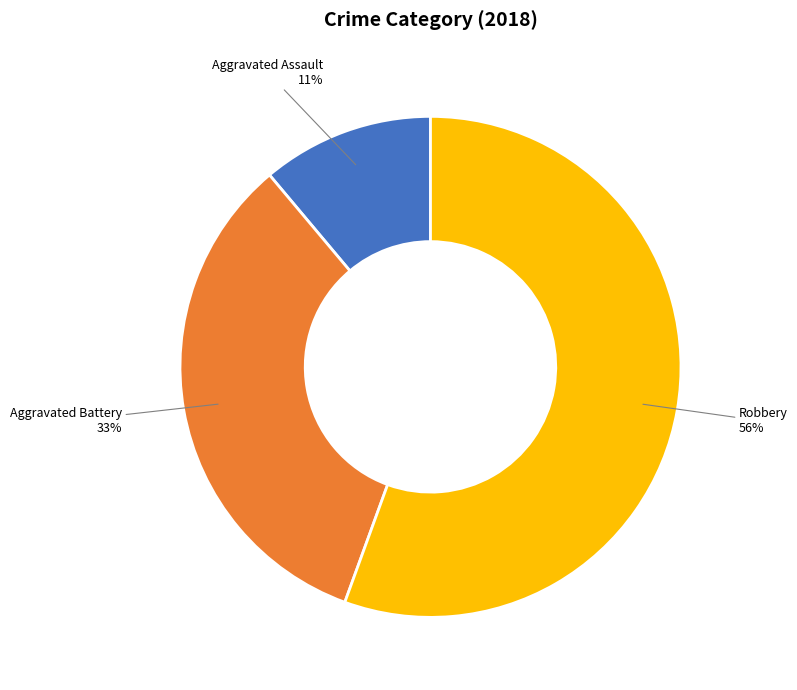

Is there a majority slice in this chart?

Yes